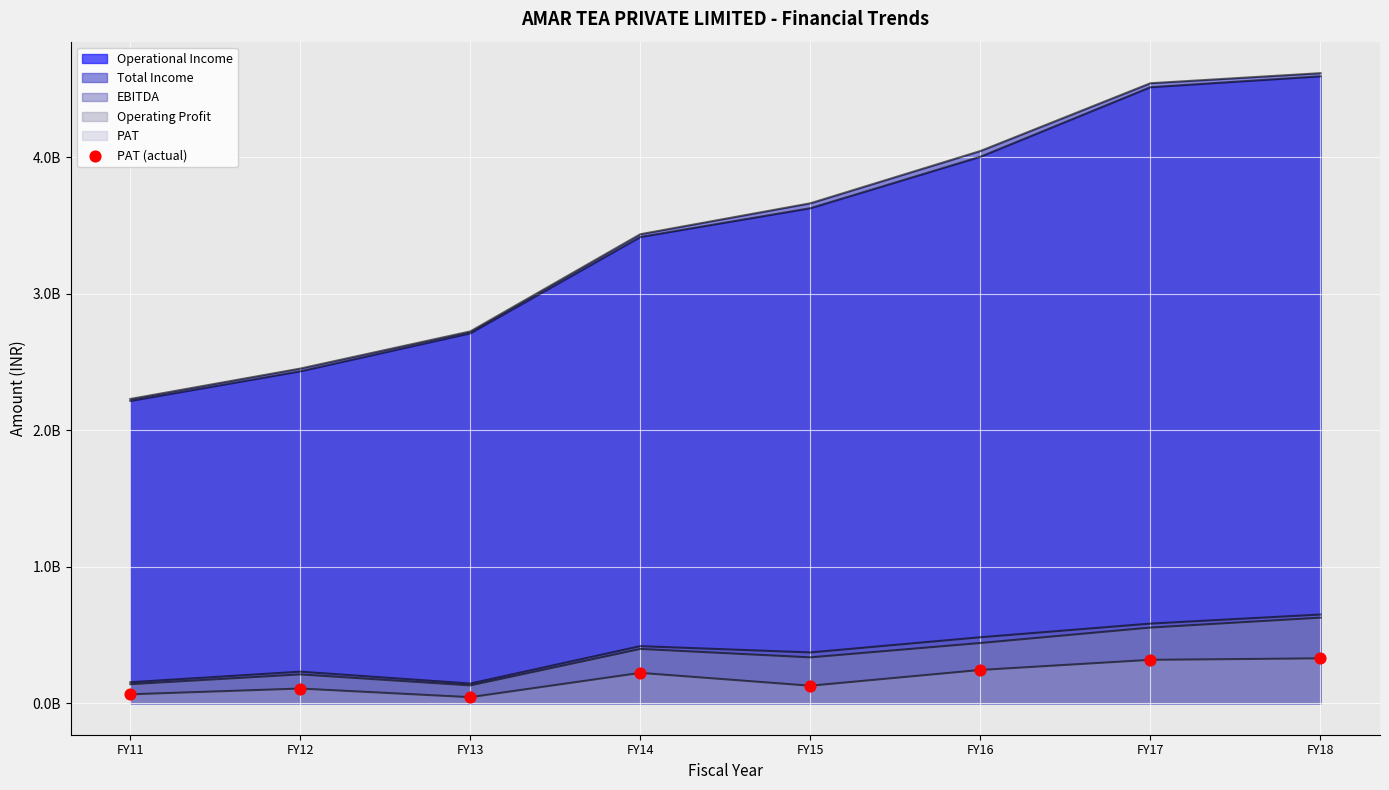

Between FY17 and FY15, which is larger?

FY17